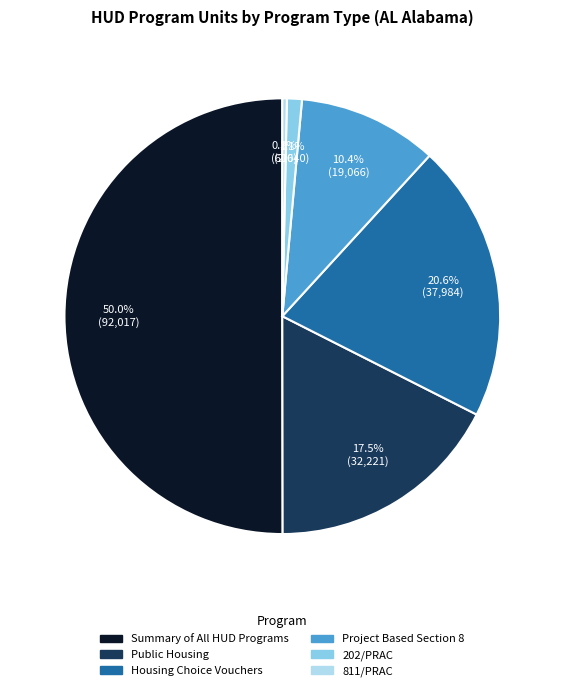

To the nearest percent, what is the combined percentage of Summary of All HUD Programs and 811/PRAC?

50%